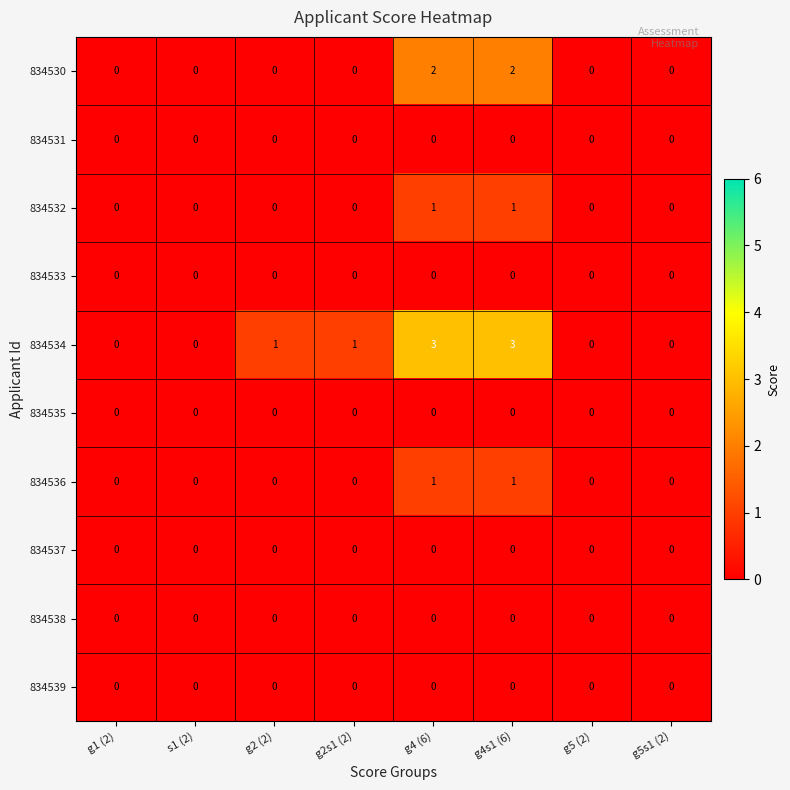

What is the greatest value displayed?

3